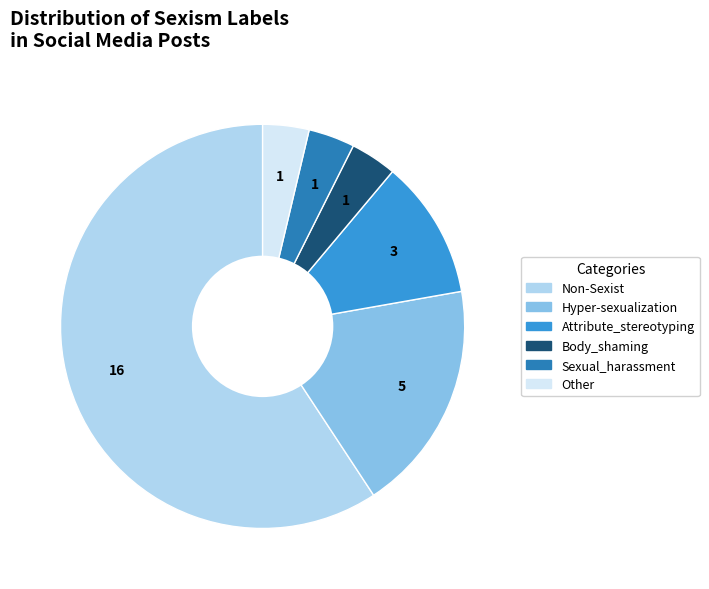

True or false: Non-Sexist accounts for 65% of the total.

False